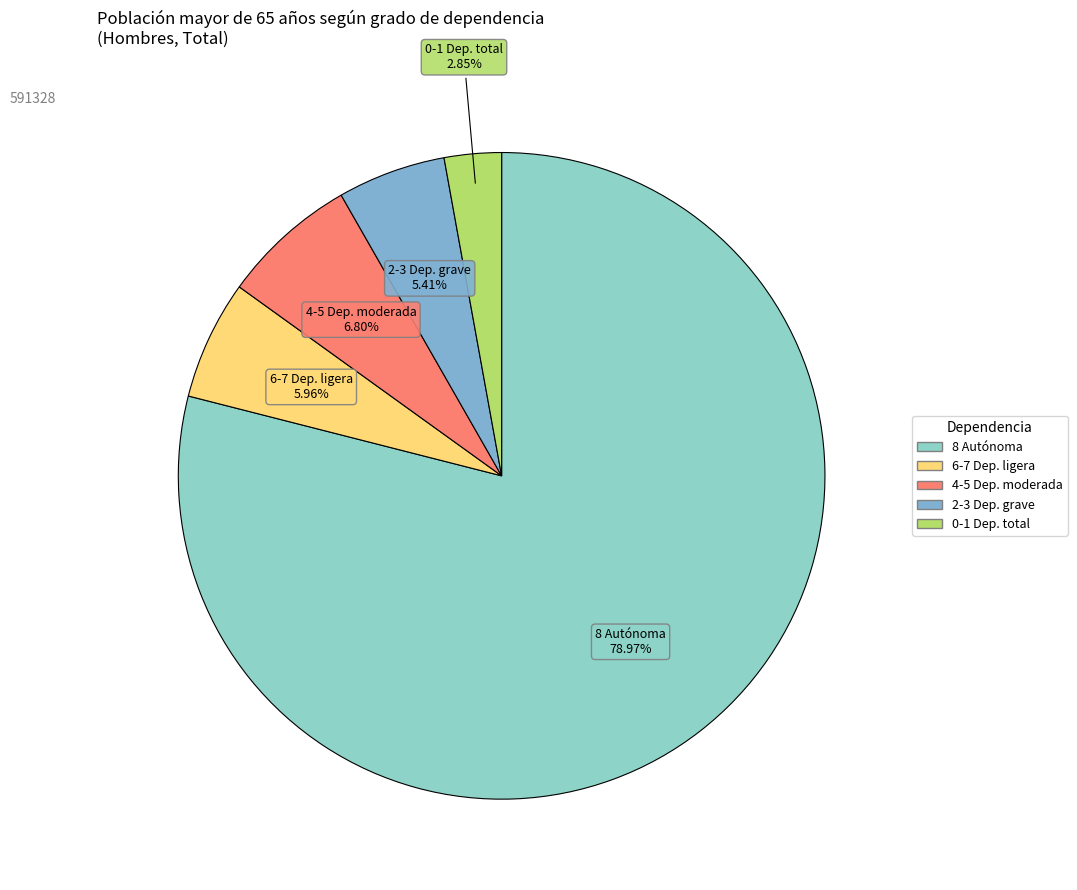

To the nearest percent, what is the difference between the largest and smallest slice percentages?

76%